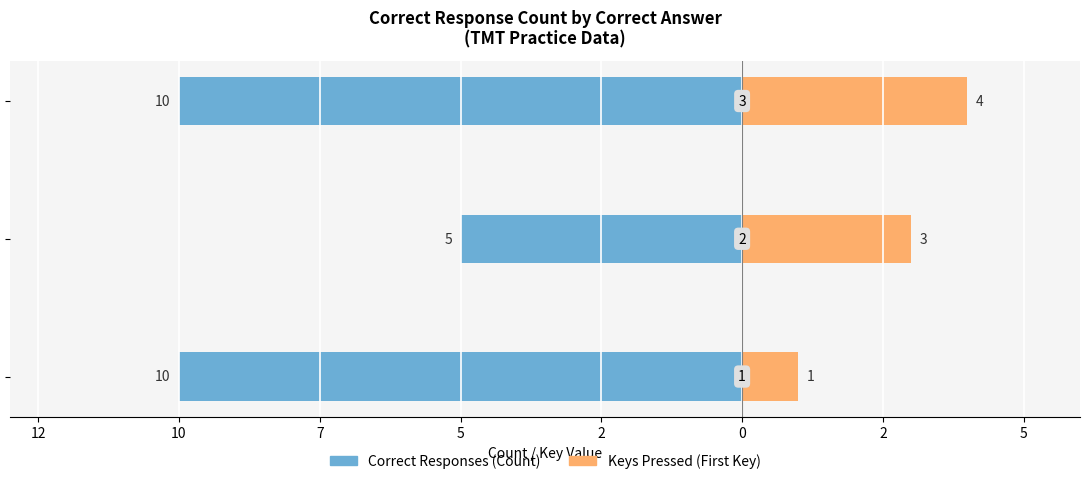

Count the Keys Pressed (First Key) values in the range 1 to 4.

3